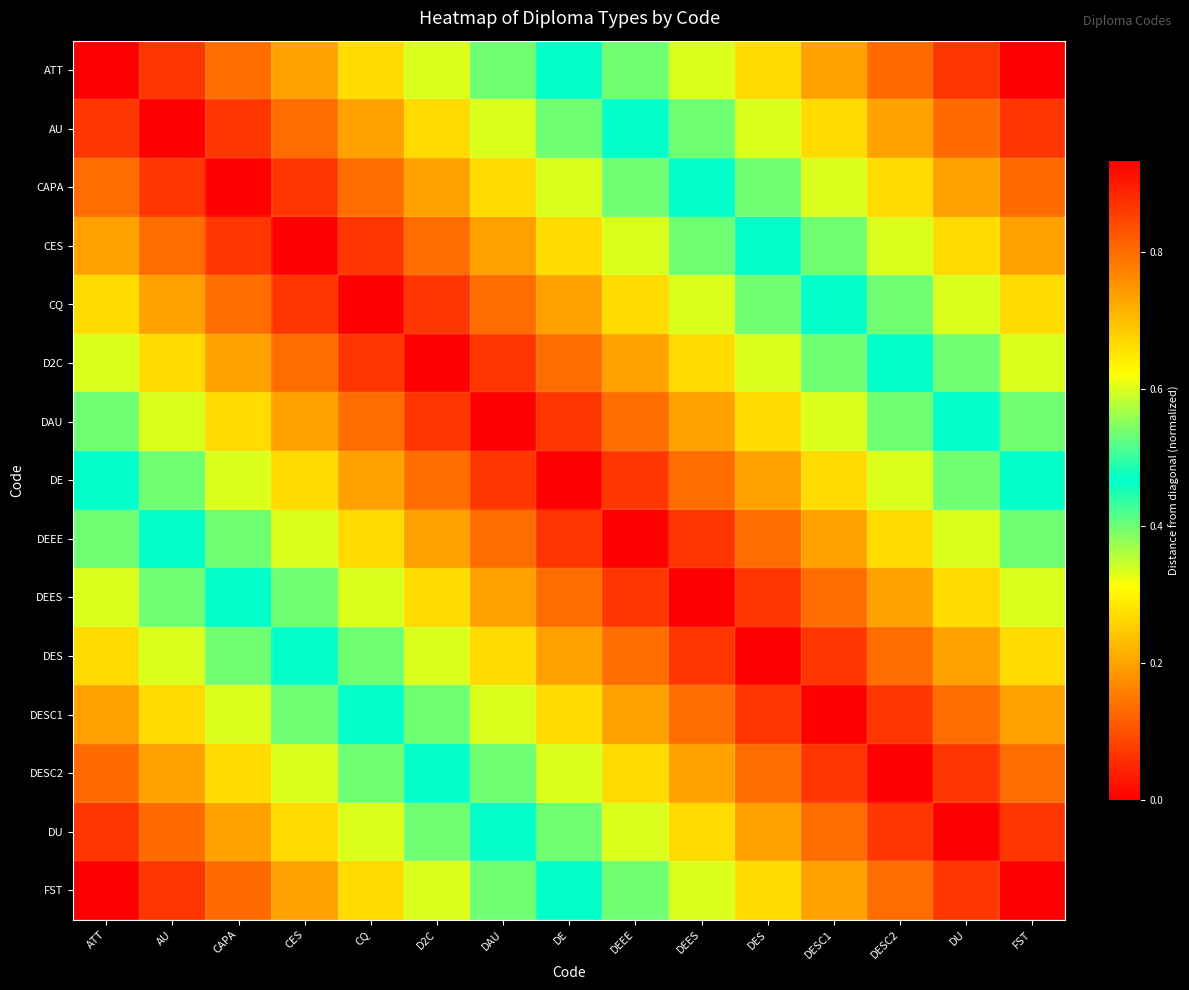

How many data points does each series have?

15